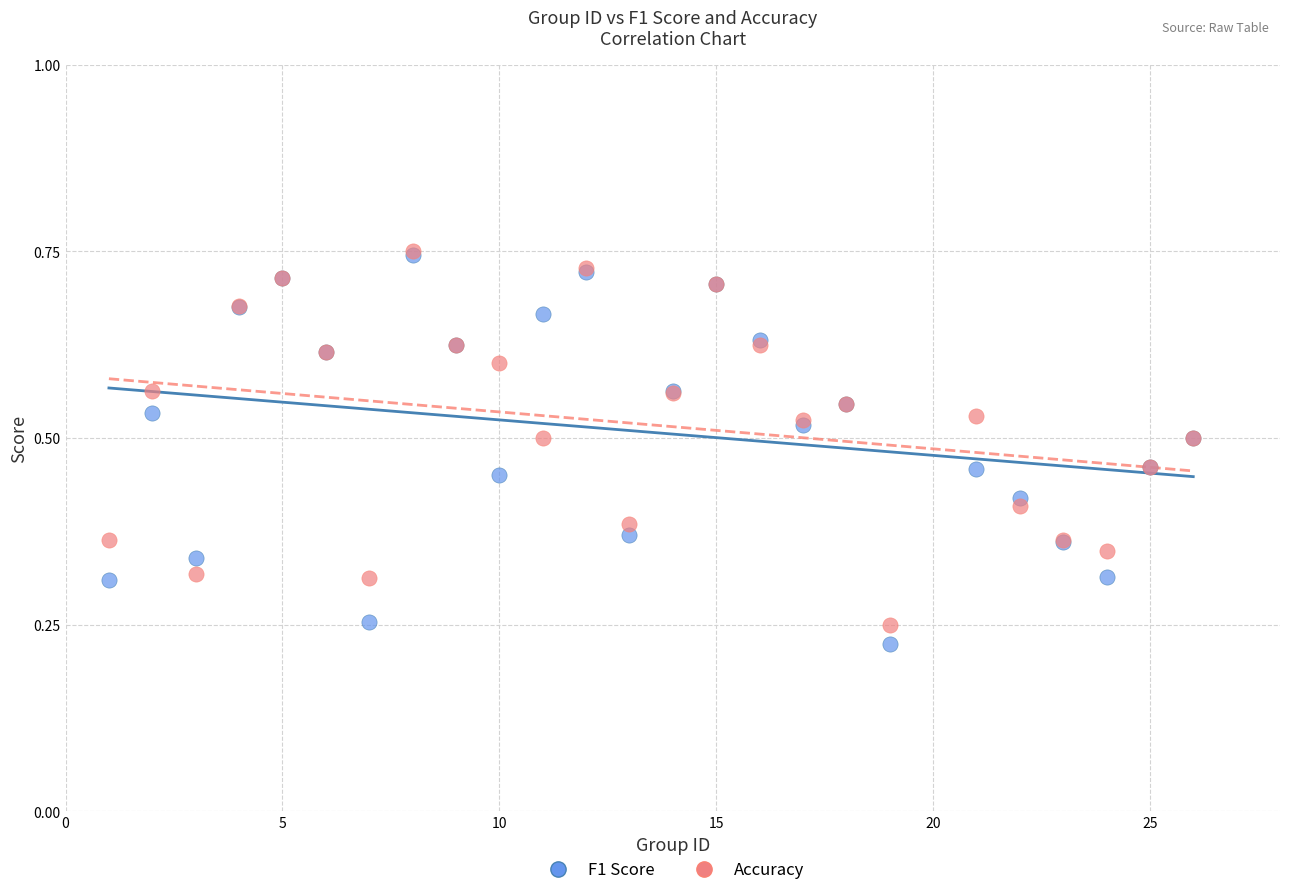

What are all the series names shown in the legend?

F1 Score, Accuracy